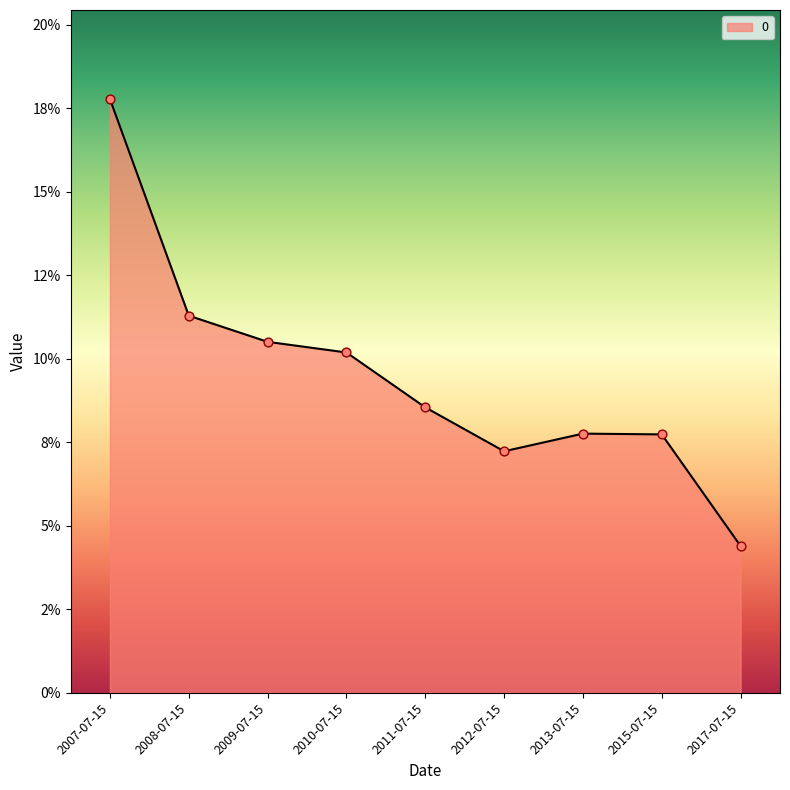

Between 2009-07-15 and 2011-07-15, which is larger?

2009-07-15